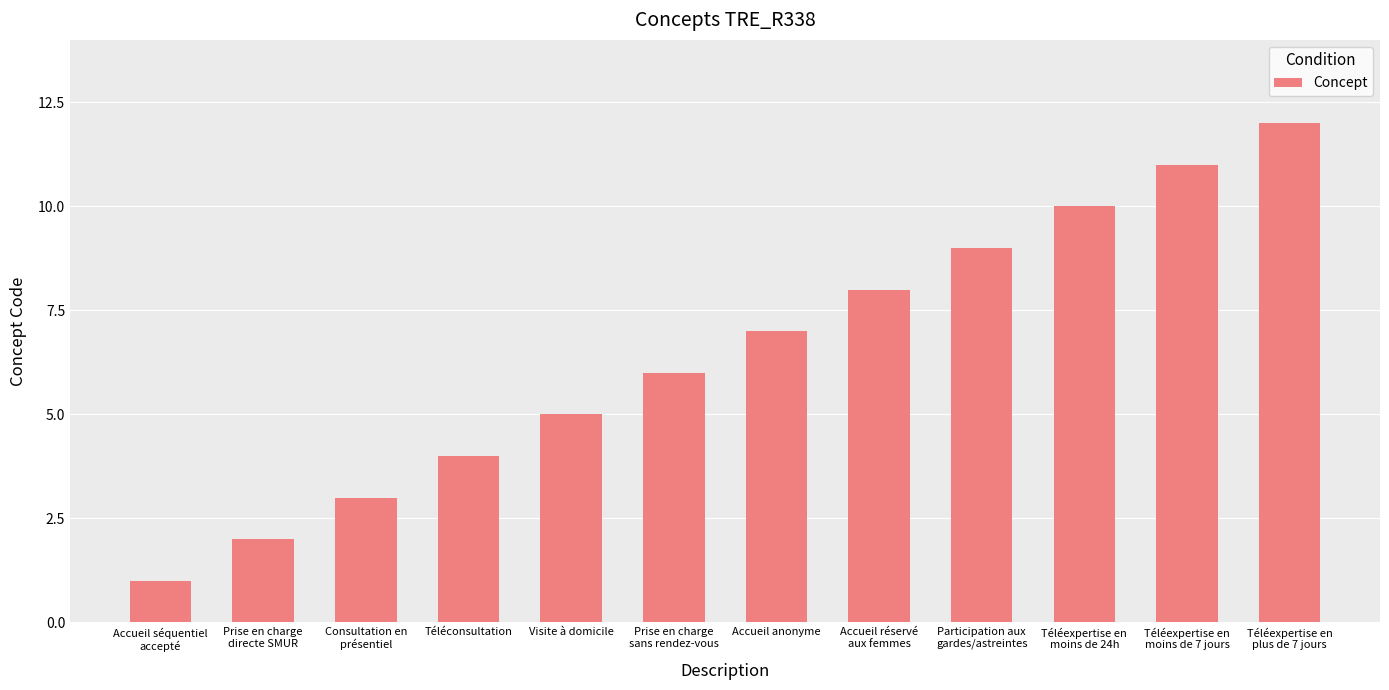

What is the value of the 3rd bar from the left?

3